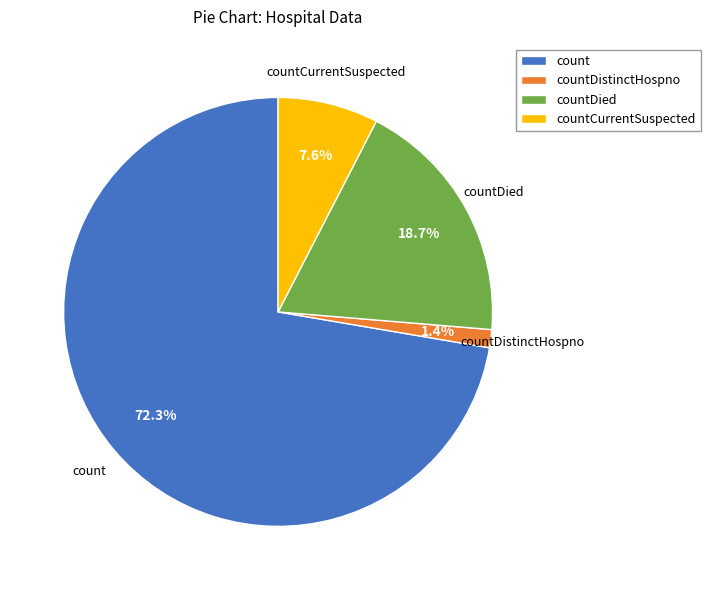

Rank the categories by value from lowest to highest.

countDistinctHospno, countCurrentSuspected, countDied, count